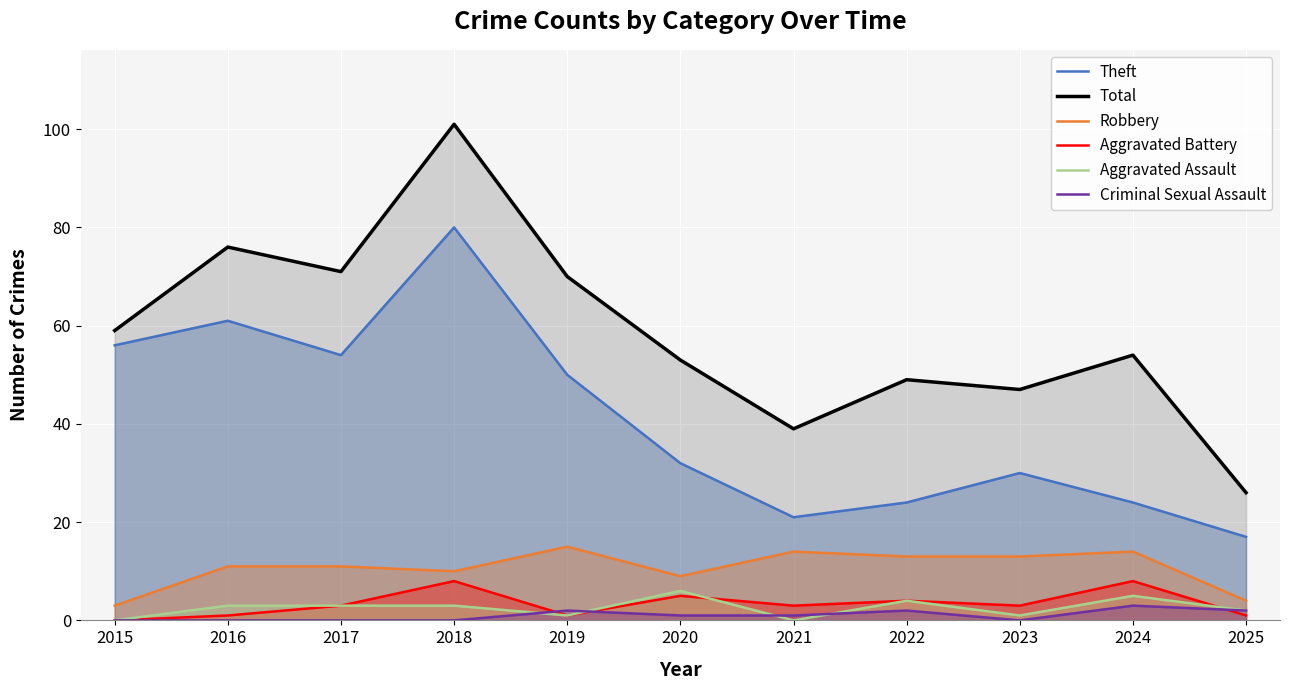

Which category has the highest value across all series?

2018